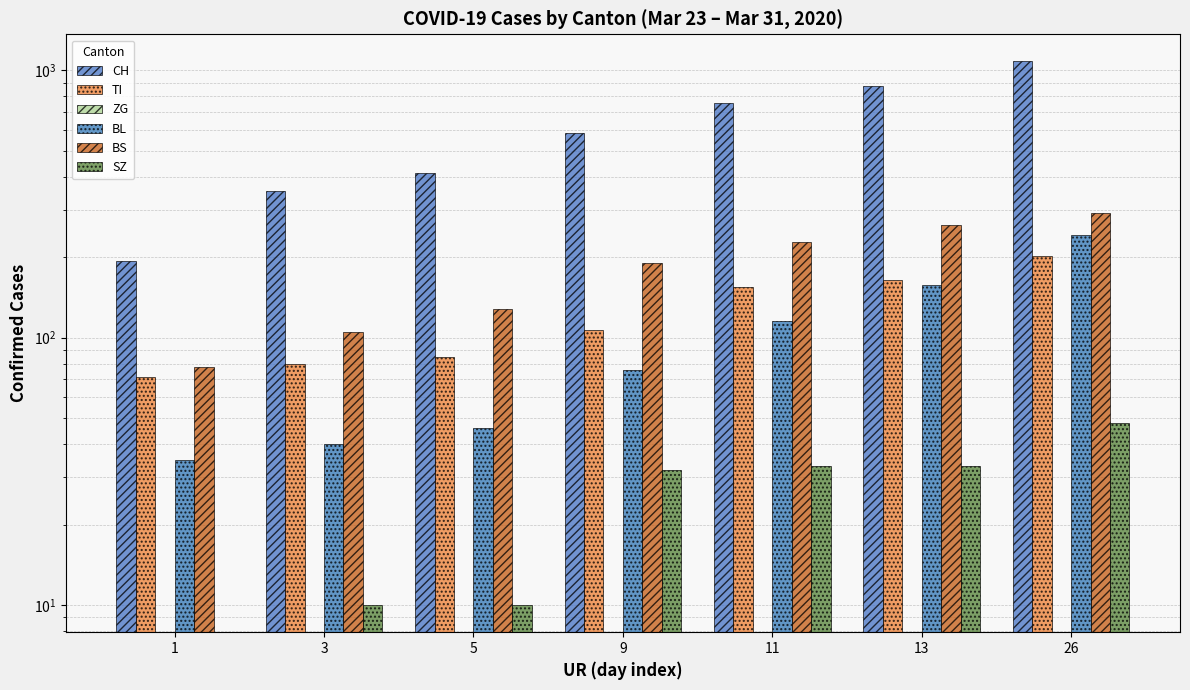

What value does the CH series have at 11, to the nearest 100?

800